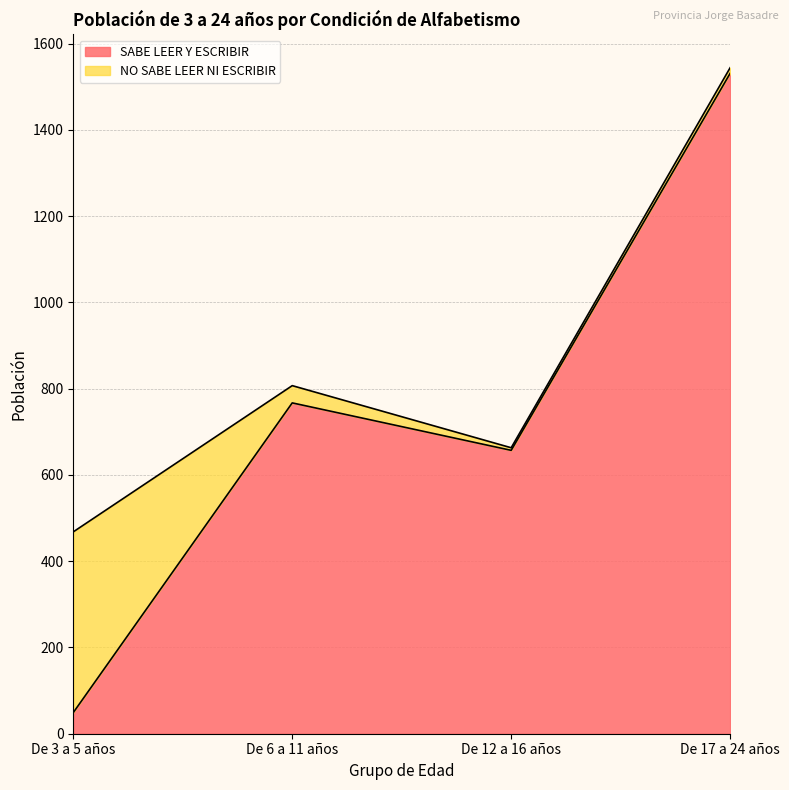

How many lines are shown in the chart?

2